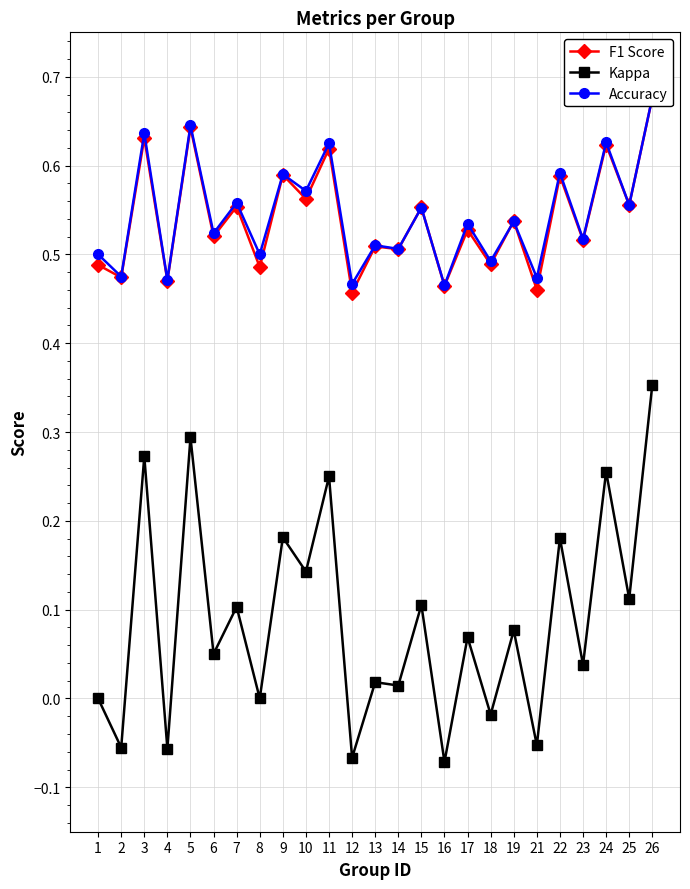

Reading right to left, list all the values displayed in this chart.

F1 Score: 26=0.7	25=0.6	24=0.6	23=0.5	22=0.6	21=0.5	19=0.5	18=0.5	17=0.5	16=0.5	15=0.6	14=0.5	13=0.5	12=0.5	11=0.6	10=0.6	9=0.6	8=0.5	7=0.6	6=0.5	5=0.6	4=0.5	3=0.6	2=0.5	1=0.5
Kappa: 26=0.4	25=0.1	24=0.3	23=0.0	22=0.2	21=-0.1	19=0.1	18=-0.0	17=0.1	16=-0.1	15=0.1	14=0.0	13=0.0	12=-0.1	11=0.2	10=0.1	9=0.2	8=0.0	7=0.1	6=0.1	5=0.3	4=-0.1	3=0.3	2=-0.1	1=0.0
Accuracy: 26=0.7	25=0.6	24=0.6	23=0.5	22=0.6	21=0.5	19=0.5	18=0.5	17=0.5	16=0.5	15=0.6	14=0.5	13=0.5	12=0.5	11=0.6	10=0.6	9=0.6	8=0.5	7=0.6	6=0.5	5=0.6	4=0.5	3=0.6	2=0.5	1=0.5